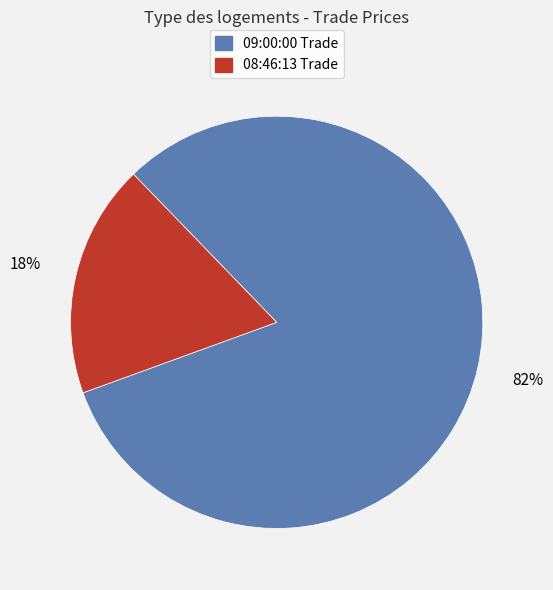

To the nearest percent, what is the average slice percentage?

50%